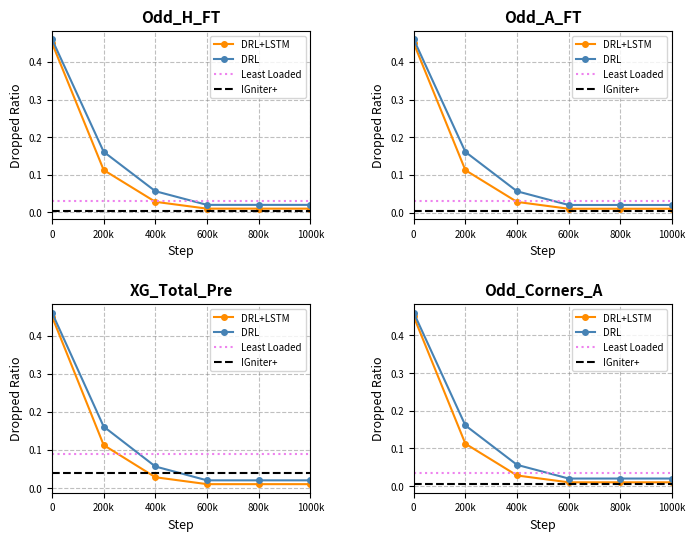

Read the DRL value at 200k.

0.2